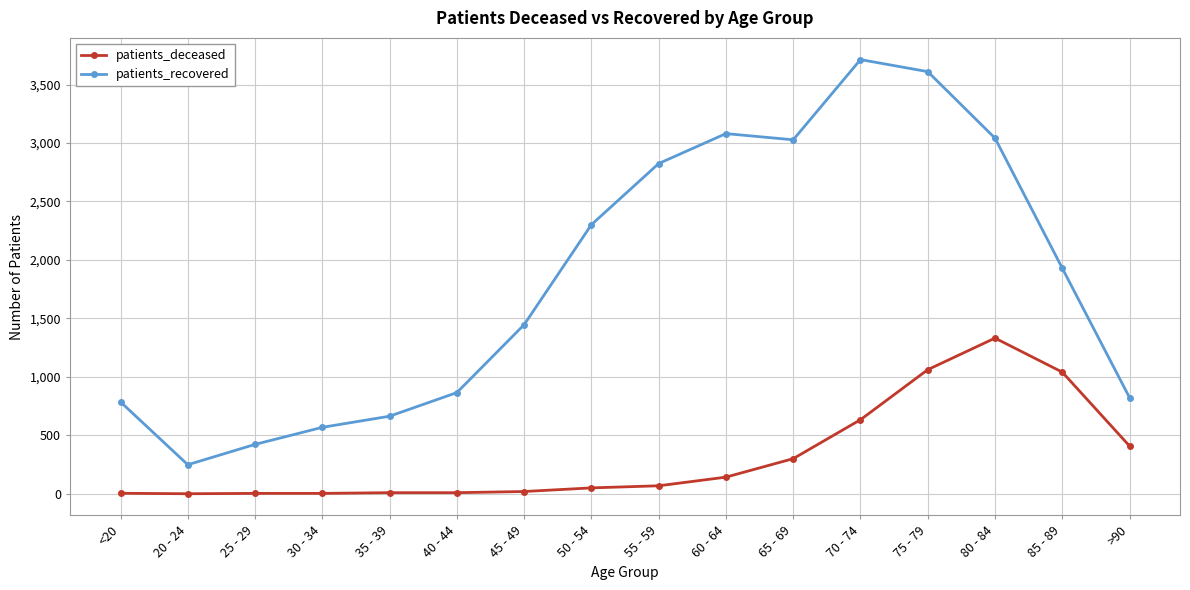

At which category is the sum across all series the highest?

75 - 79